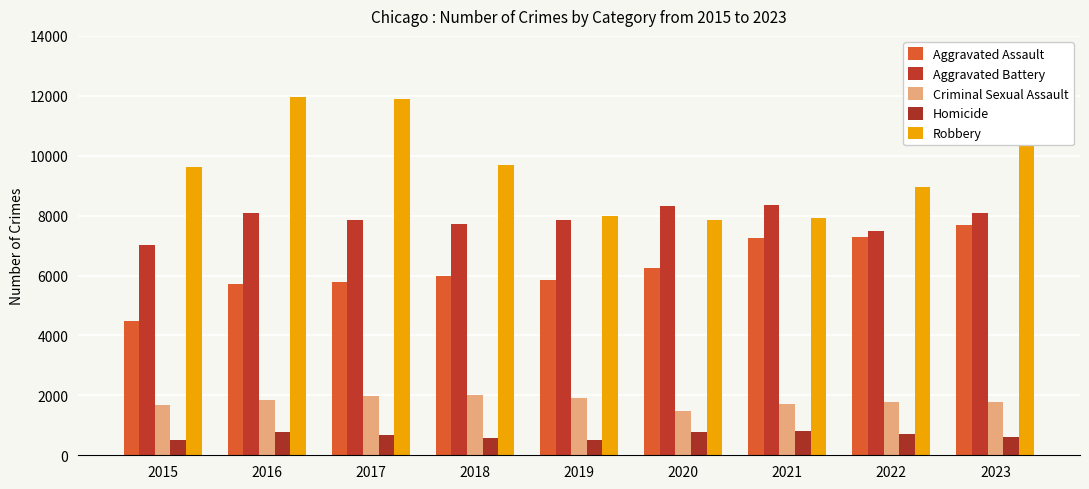

At which label does Aggravated Assault first exceed 6001?

2020